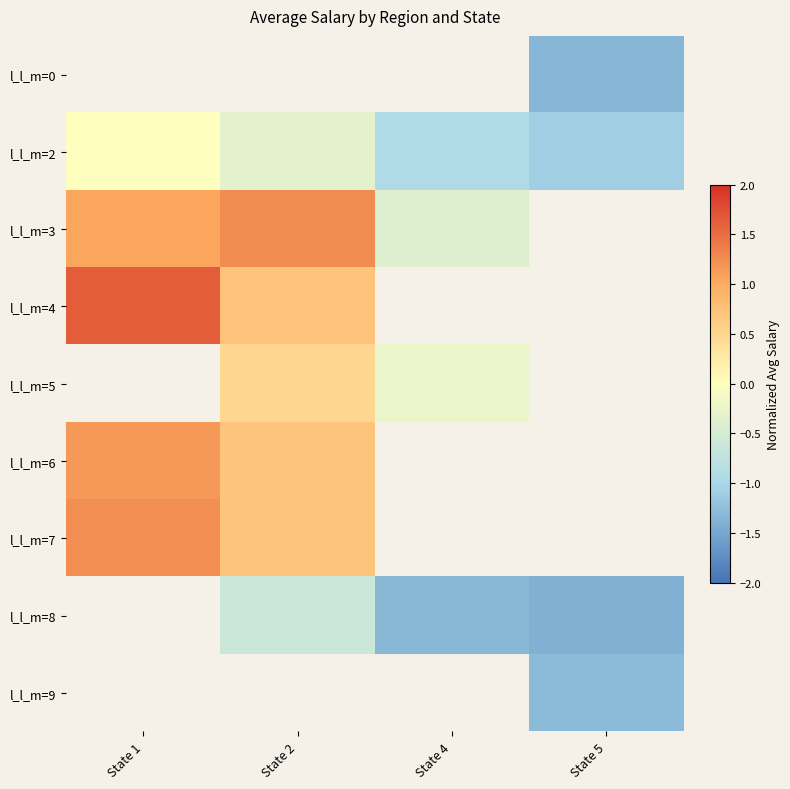

True or false: l_l_m=3 has a value of 0.5 at State 2.

False